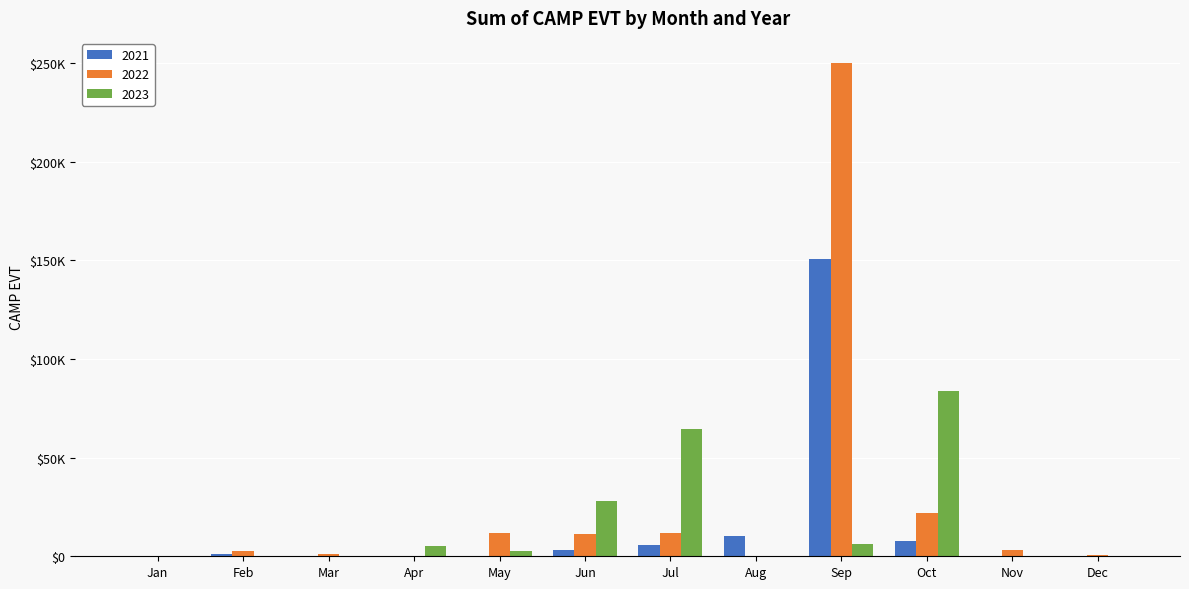

What are all the series names shown in the legend?

2021, 2022, 2023